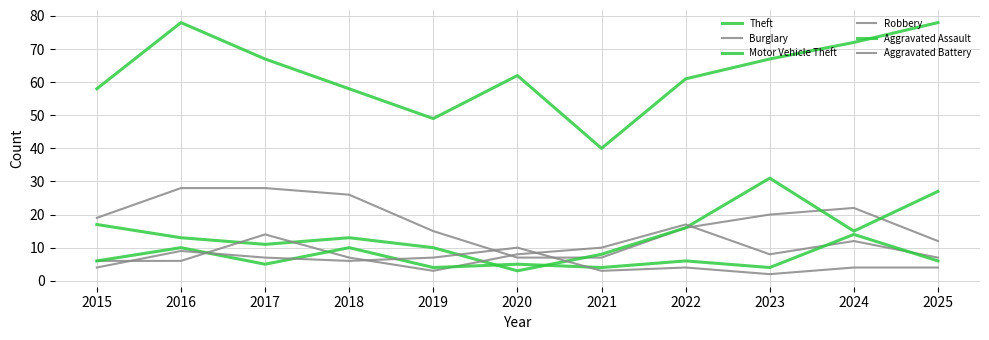

Is this an area chart (filled region under the line)?

No